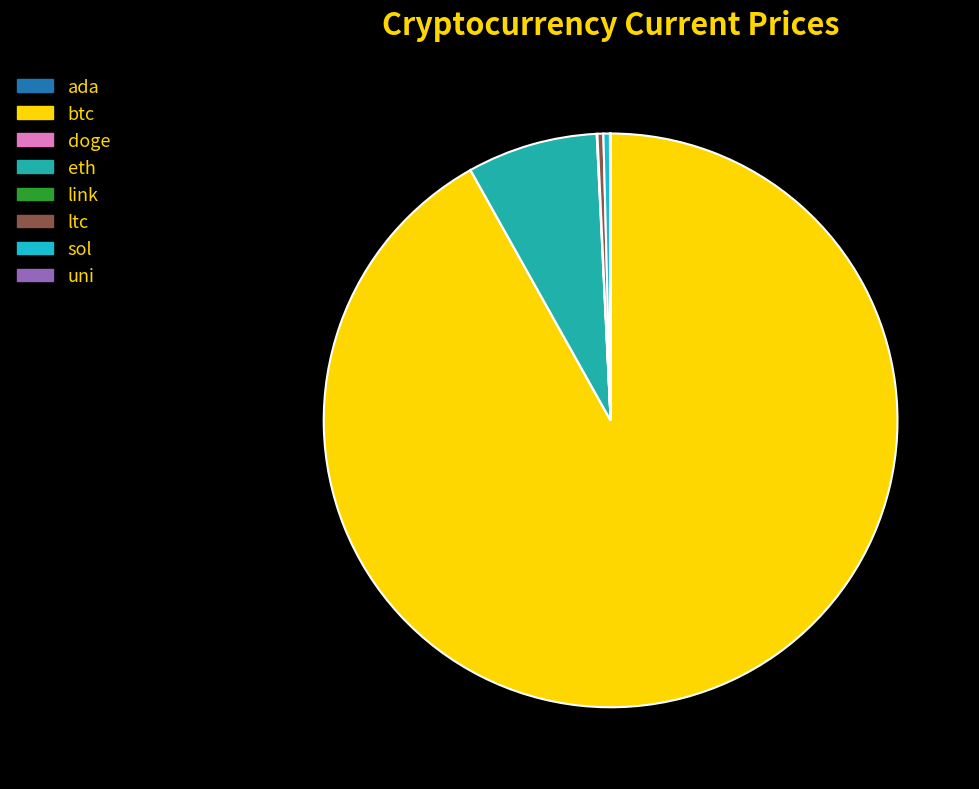

What is the smallest slice in the pie chart?

doge